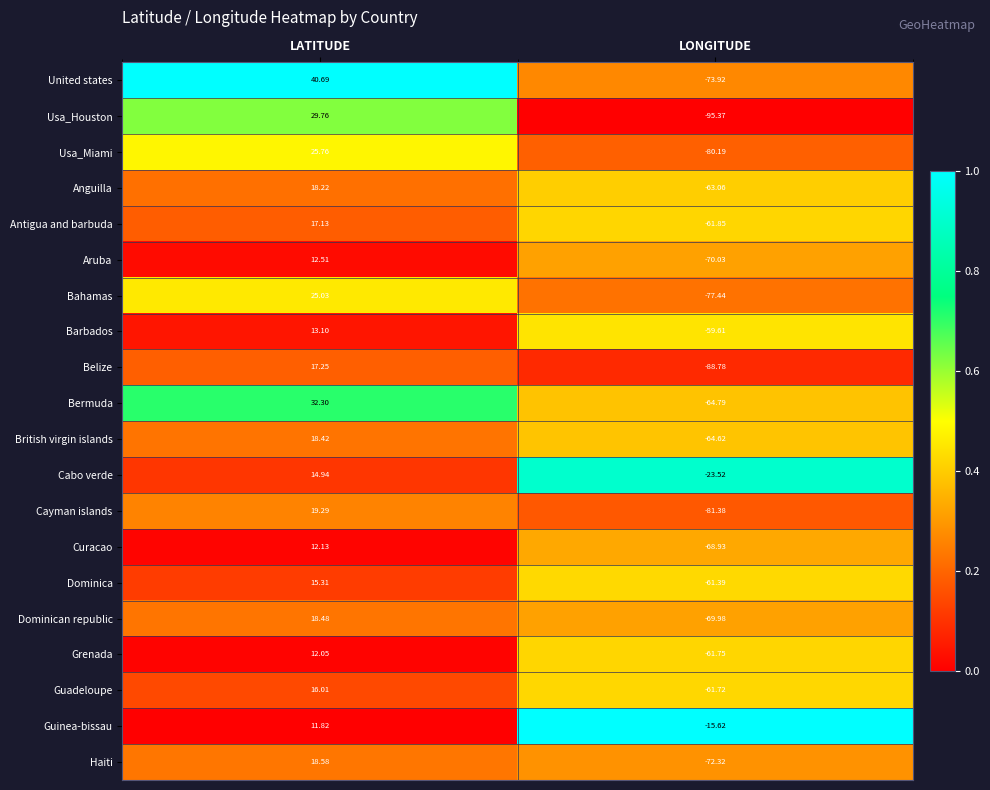

Which series has the largest range (max minus min)?

Usa_Houston